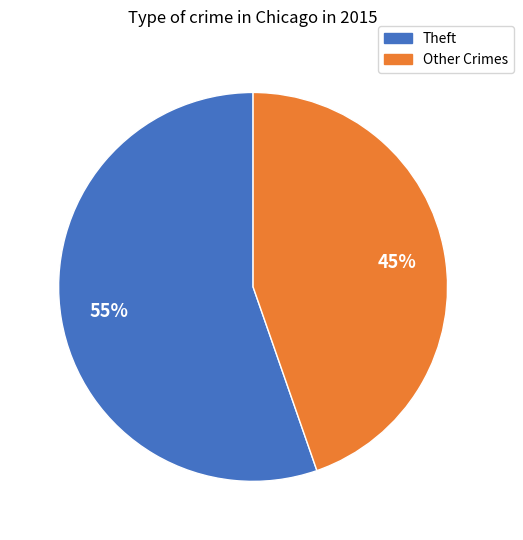

To the nearest percent, what is the average slice percentage?

50%